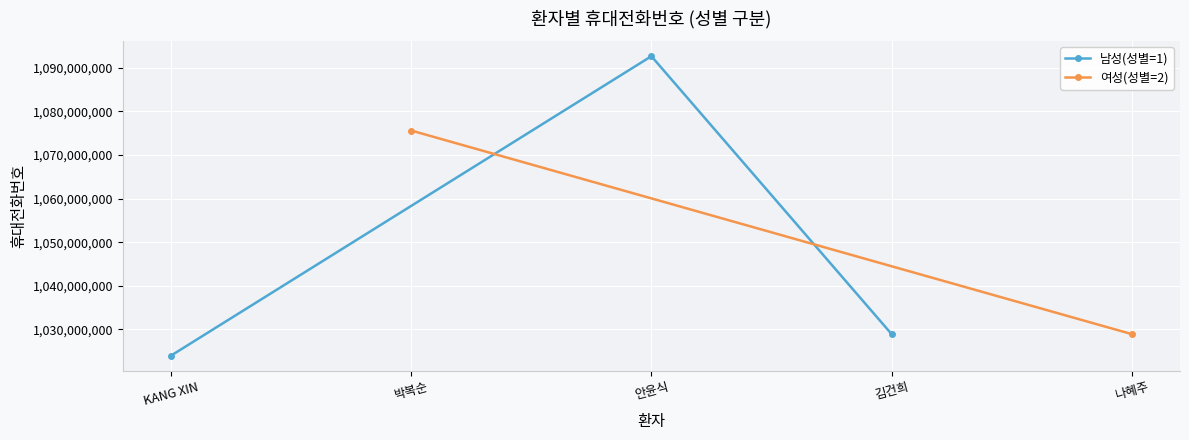

Rank the categories by 남성(성별=1) value from highest to lowest.

안윤식, 김건희, KANG XIN